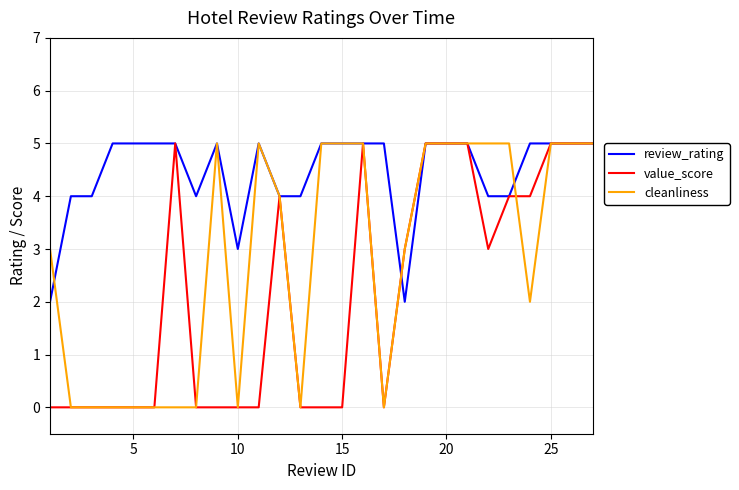

What is the highest value of the value_score series?

5